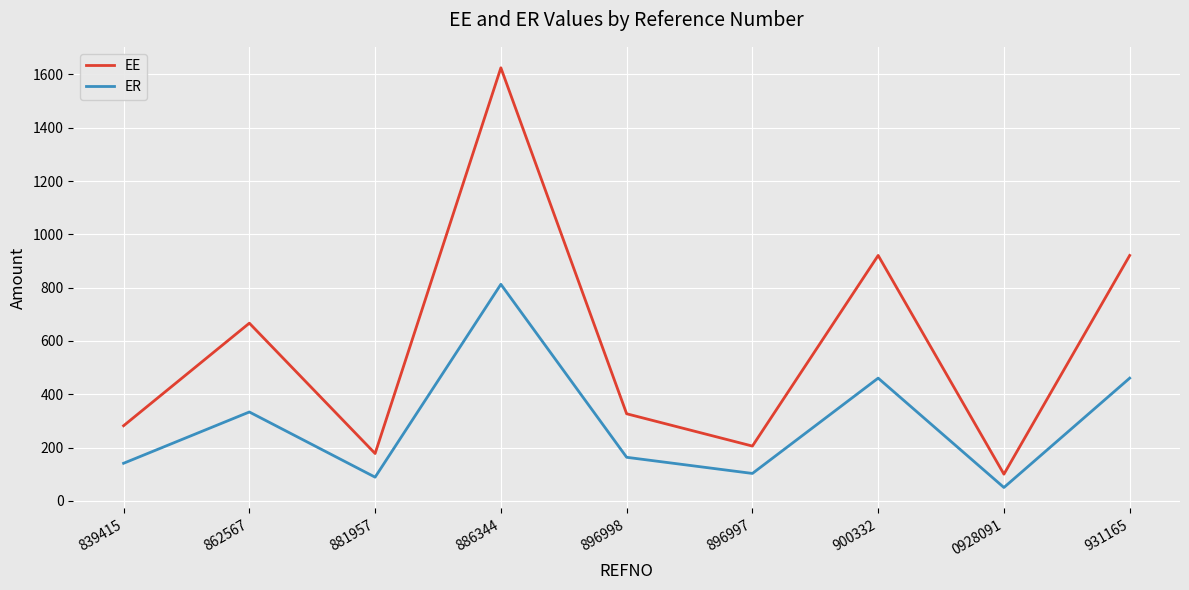

Reading right to left, extract all data points from this chart.

EE: 931165=920.8	0928091=100.0	900332=920.8	896997=205.4	896998=326.7	886344=1625.0	881957=177.5	862567=666.7	839415=281.8
ER: 931165=460.4	0928091=50.0	900332=460.4	896997=102.7	896998=163.3	886344=812.5	881957=88.8	862567=333.3	839415=140.9